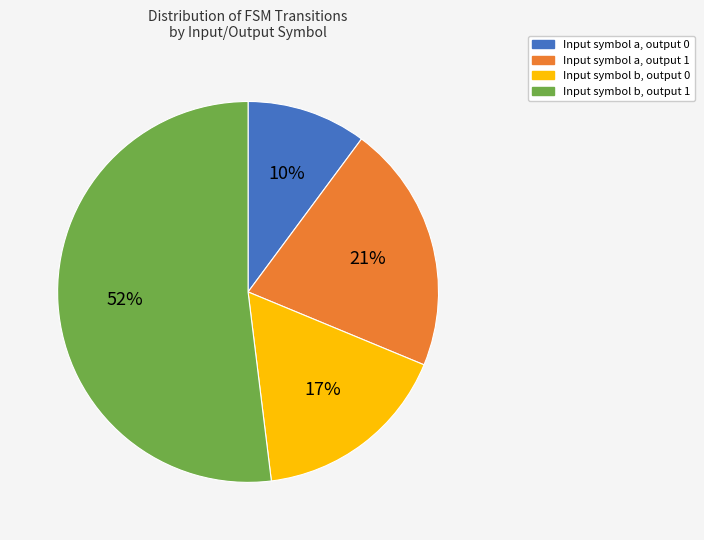

The Input symbol b, output 0 slice represents 7% of the pie. True or false?

False